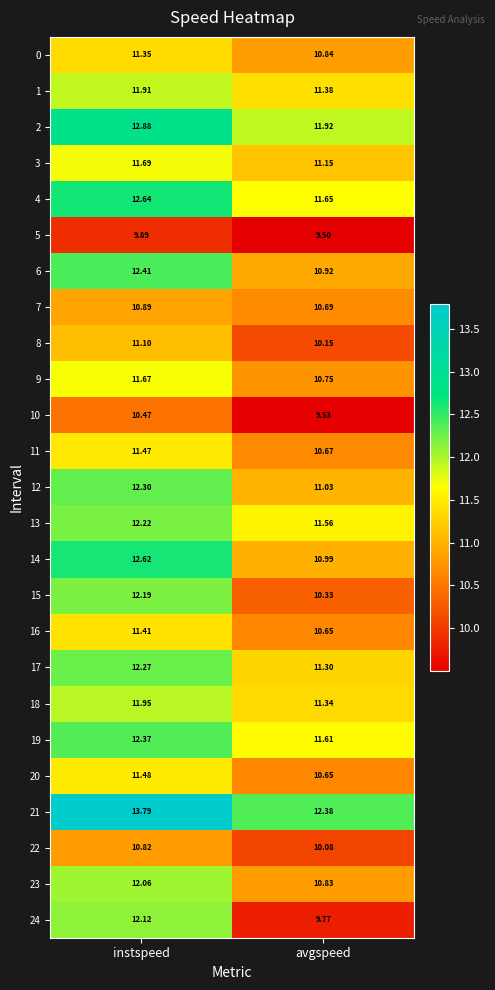

At which label is 7 closest to 10?

avgspeed